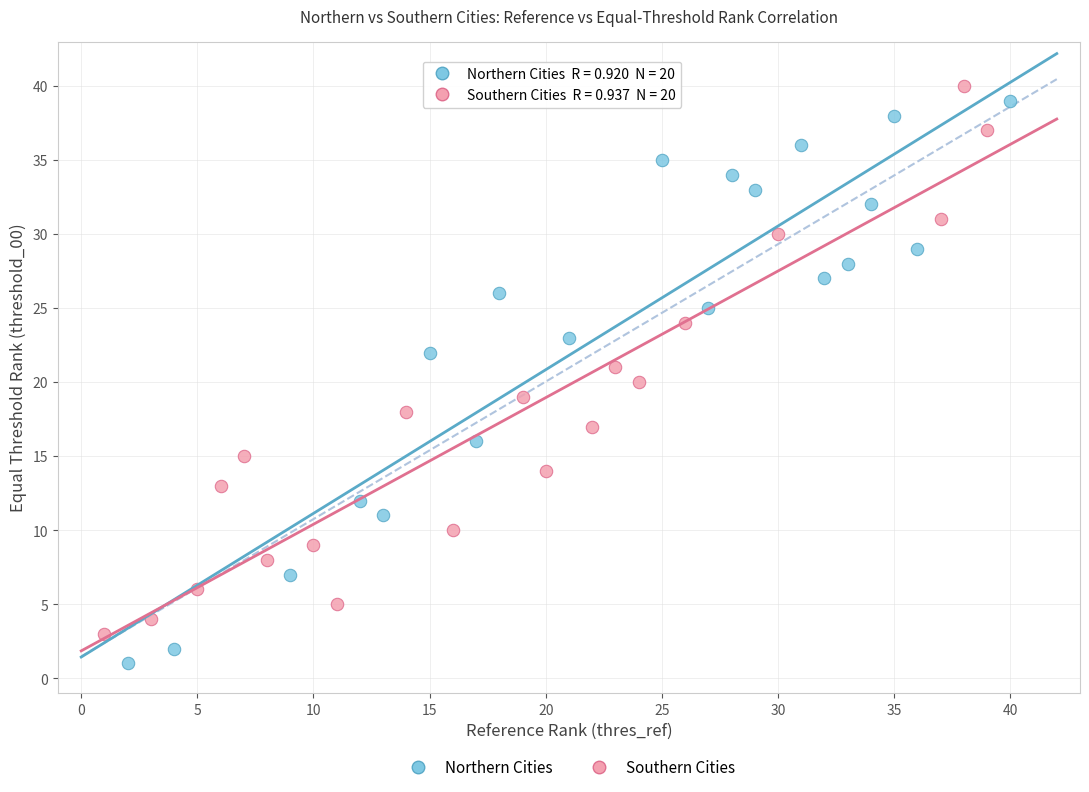

What are all the series names shown in the legend?

Northern Cities, Southern Cities